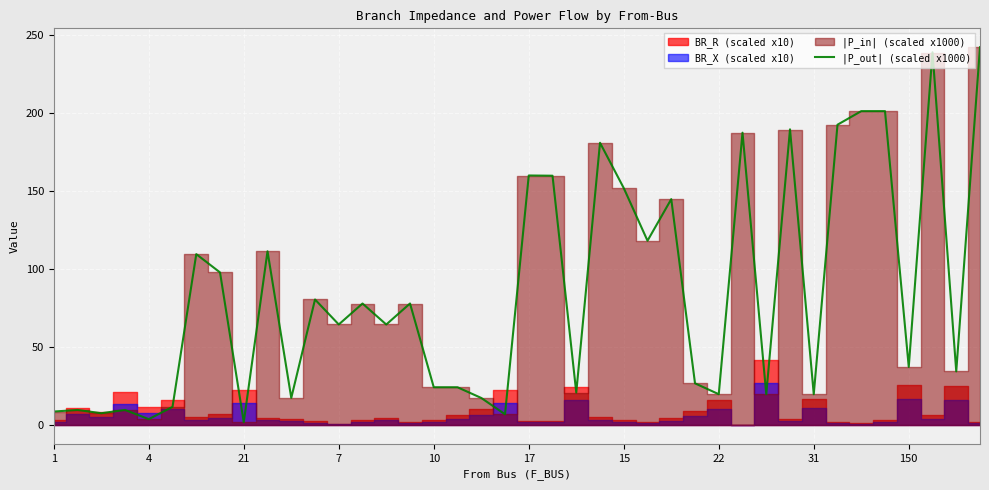

How many points are lower than both their immediate neighbors (excluding endpoints)?

14